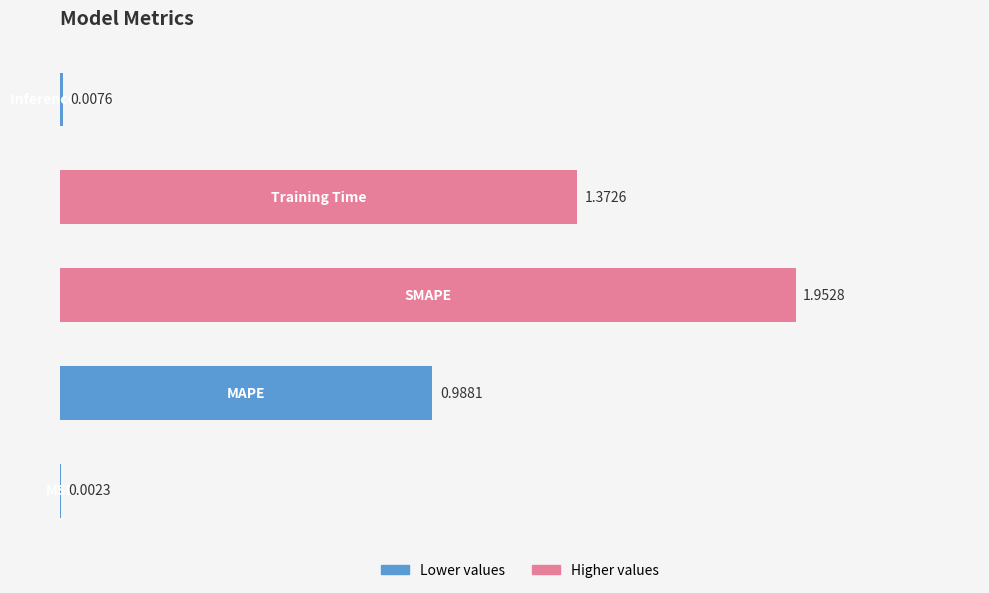

What is the sum of all values?

4.3